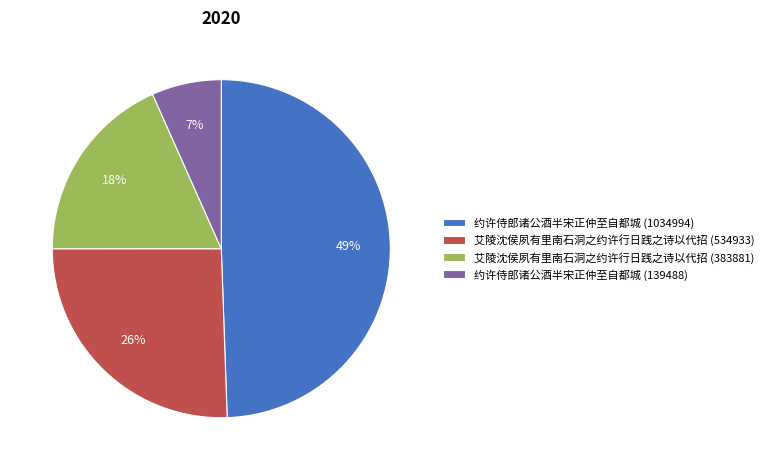

Which has a higher value, 约许侍郎诸公酒半宋正仲至自都城 (139488) or 艾陵沈侯夙有里南石洞之约许行日践之诗以代招 (383881)?

艾陵沈侯夙有里南石洞之约许行日践之诗以代招 (383881)